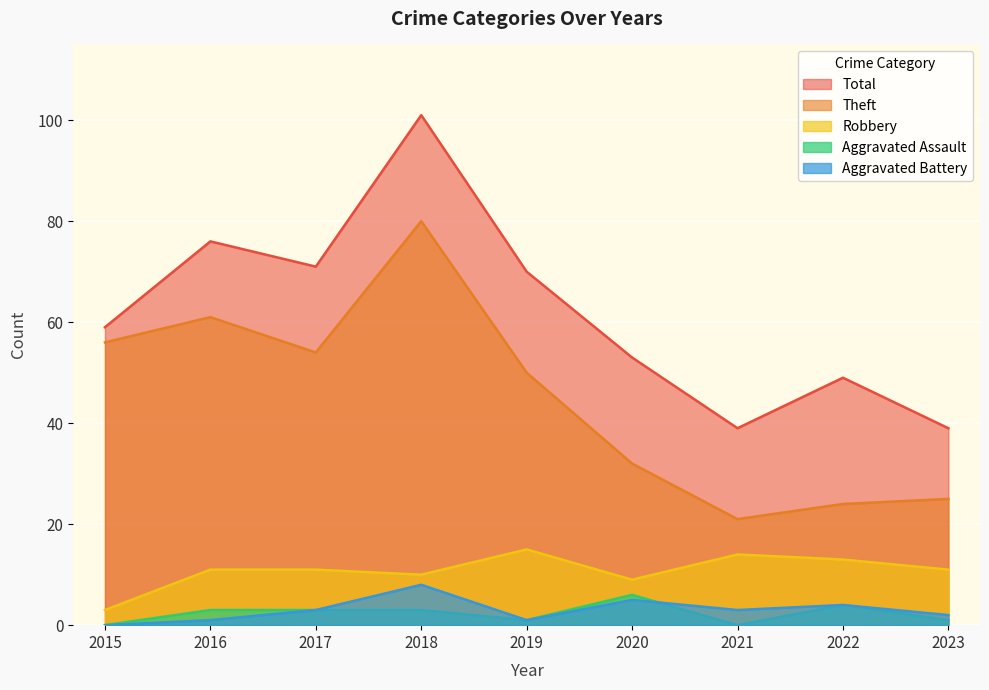

Reading left to right, list all the values displayed in this chart.

Robbery: 3	11	11	10	15	9	14	13	11
Theft: 56	61	54	80	50	32	21	24	25
Aggravated Assault: 0	3	3	3	1	6	0	4	1
Aggravated Battery: 0	1	3	8	1	5	3	4	2
Total: 59	76	71	101	70	53	39	49	39